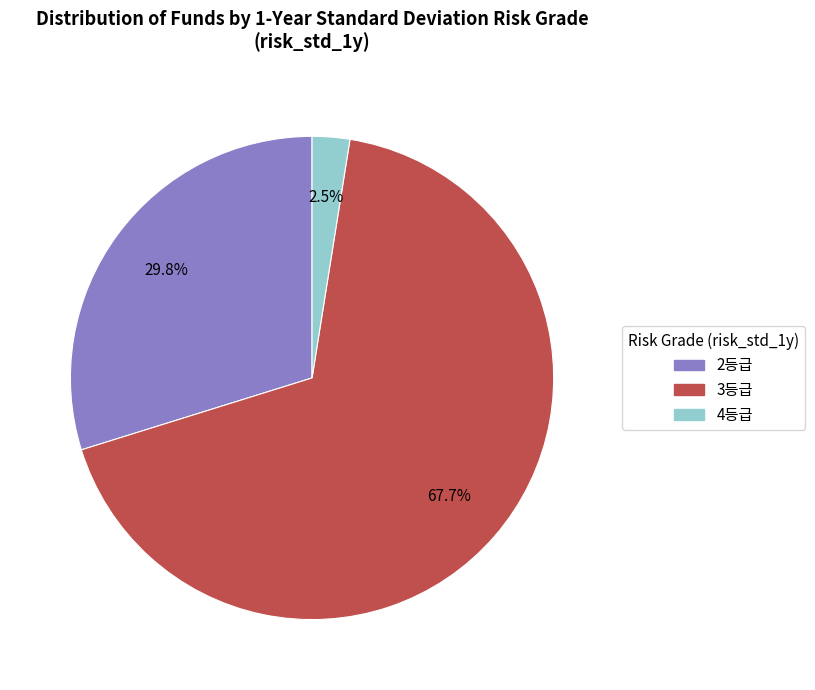

Is there any slice that represents more than half of the pie?

Yes